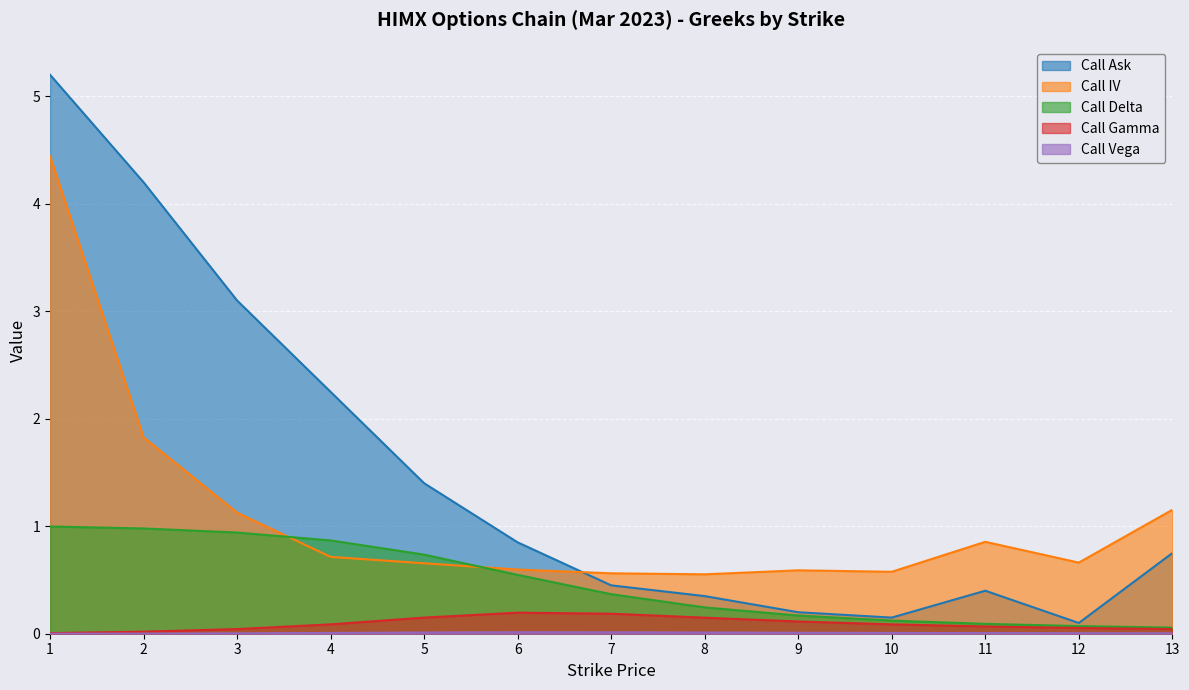

Reading right to left, extract all data points from this chart.

Call Ask: 0.8	0.1	0.4	0.1	0.2	0.3	0.5	0.8	1.4	2.2	3.1	4.2	5.2
Call IV: 1.2	0.7	0.9	0.6	0.6	0.6	0.6	0.6	0.7	0.7	1.1	1.8	4.4
Call Delta: 0.1	0.1	0.1	0.1	0.2	0.2	0.4	0.5	0.7	0.9	0.9	1.0	1.0
Call Gamma: 0.0	0.1	0.1	0.1	0.1	0.1	0.2	0.2	0.2	0.1	0.0	0.0	0.0
Call Vega: 0.0	0.0	0.0	0.0	0.0	0.0	0.0	0.0	0.0	0.0	0.0	0.0	0.0